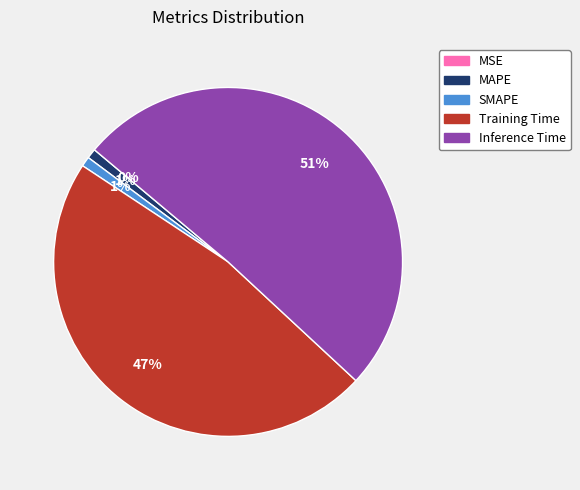

Which has a higher value, SMAPE or Training Time?

Training Time